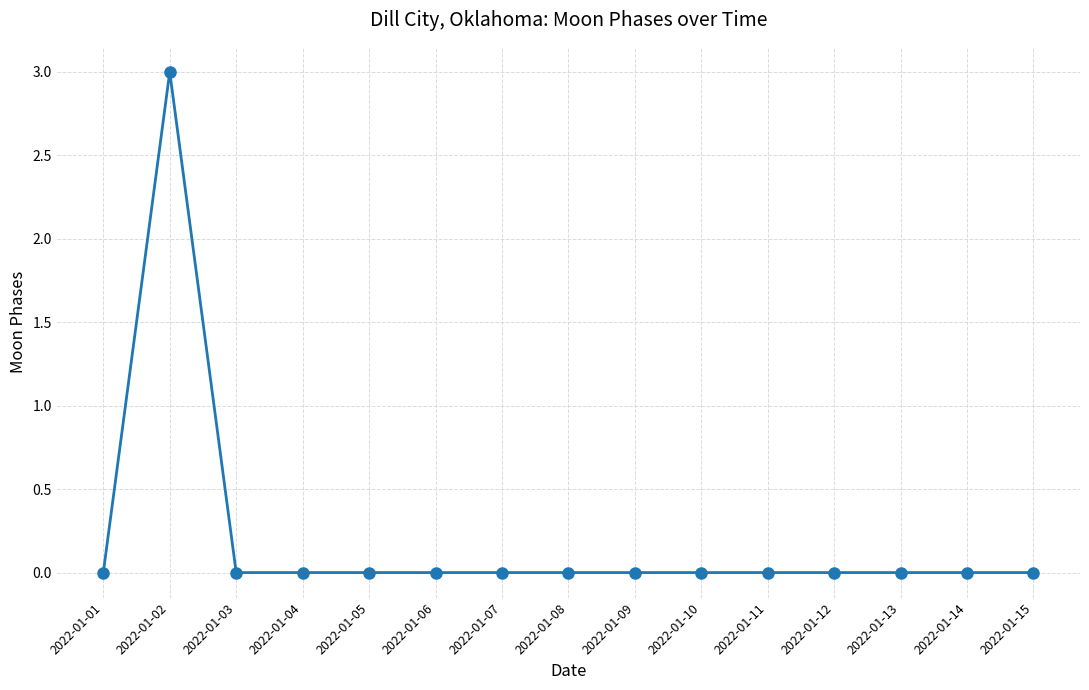

Reading right to left, what are all the values shown in this chart?

2022-01-15=0	2022-01-14=0	2022-01-13=0	2022-01-12=0	2022-01-11=0	2022-01-10=0	2022-01-09=0	2022-01-08=0	2022-01-07=0	2022-01-06=0	2022-01-05=0	2022-01-04=0	2022-01-03=0	2022-01-02=3	2022-01-01=0